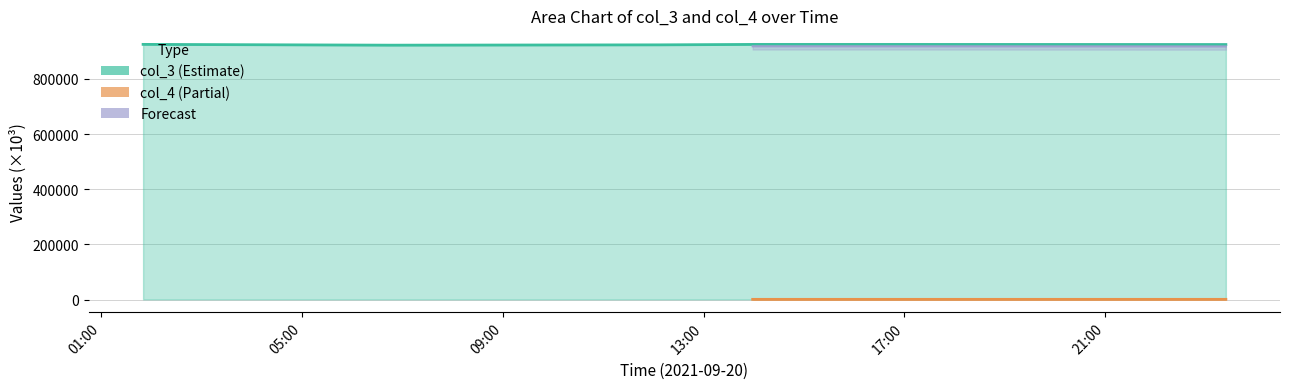

The chart shows a value of 1543468.9 at 2021-09-20 06:45:01. True or false?

False